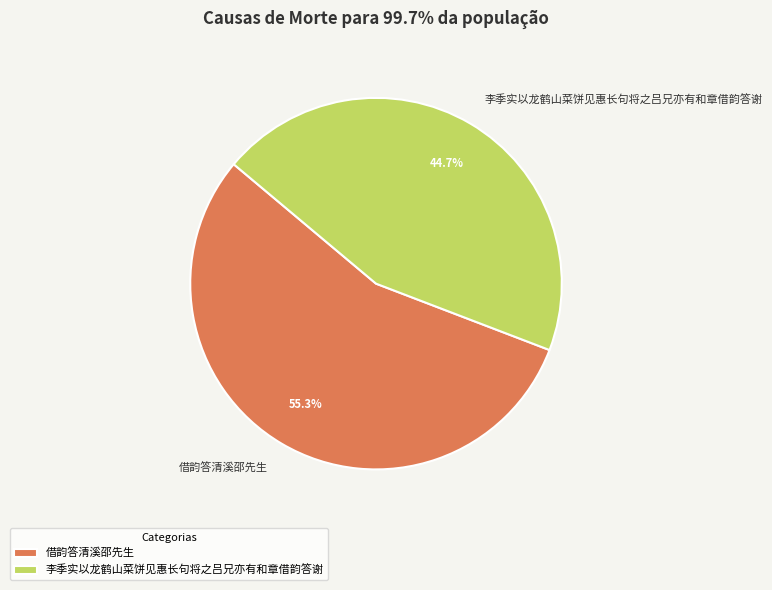

Which category has the smallest portion of the pie?

李季实以龙鹤山菜饼见惠长句将之吕兄亦有和章借韵答谢